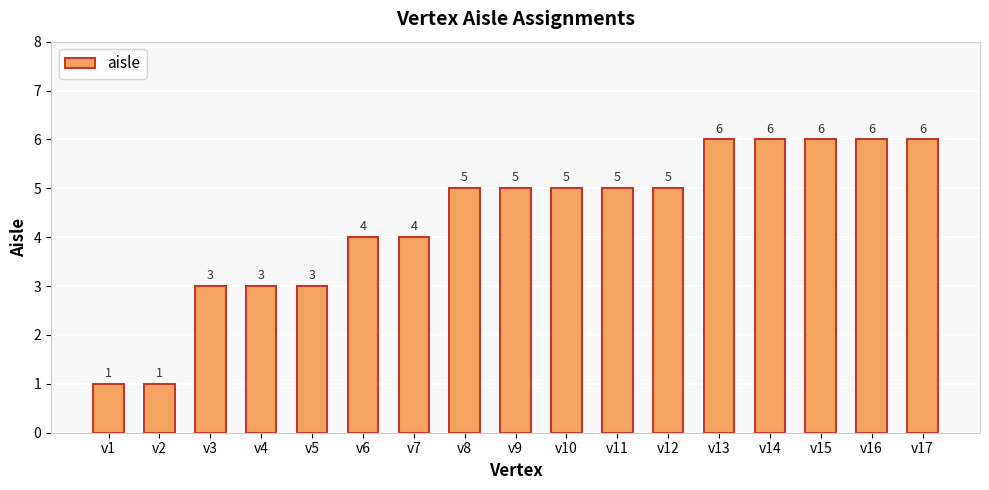

What value does the data have at v16?

6